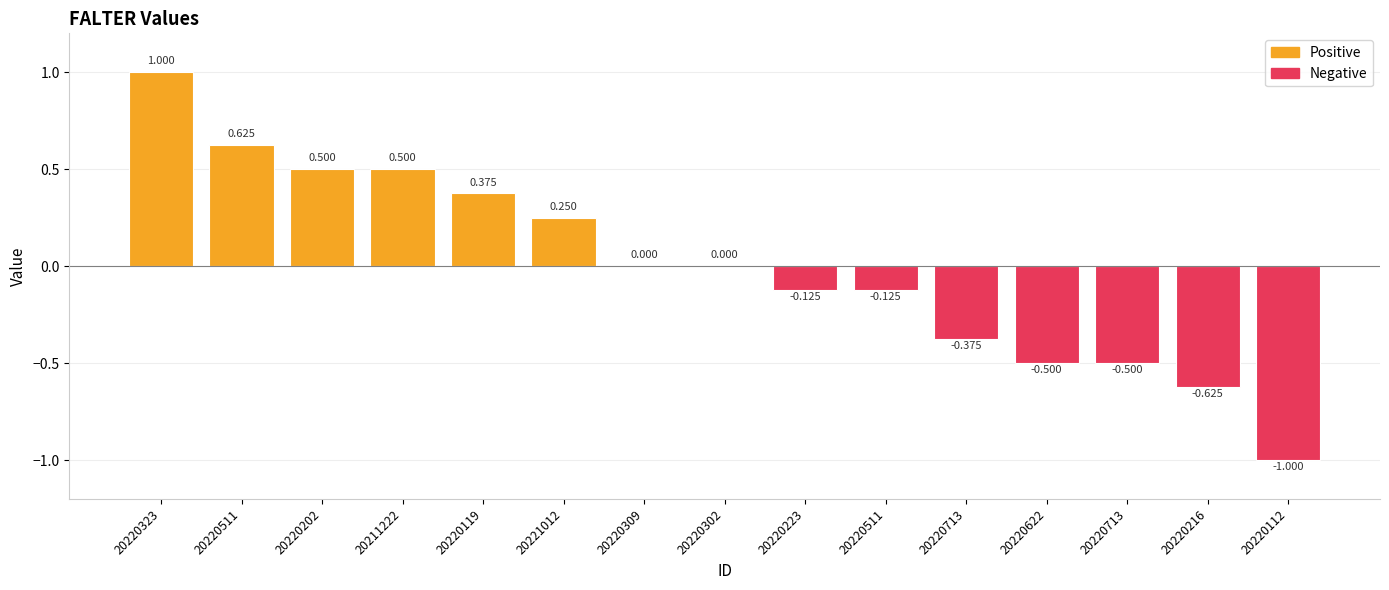

True or false: the data shows 0.4 at 20221012.

False